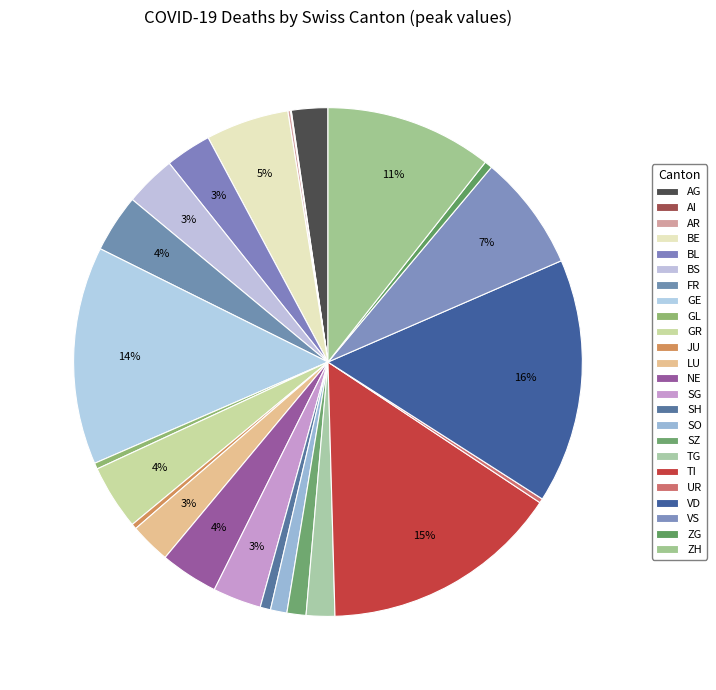

How many segments does this pie chart have?

24